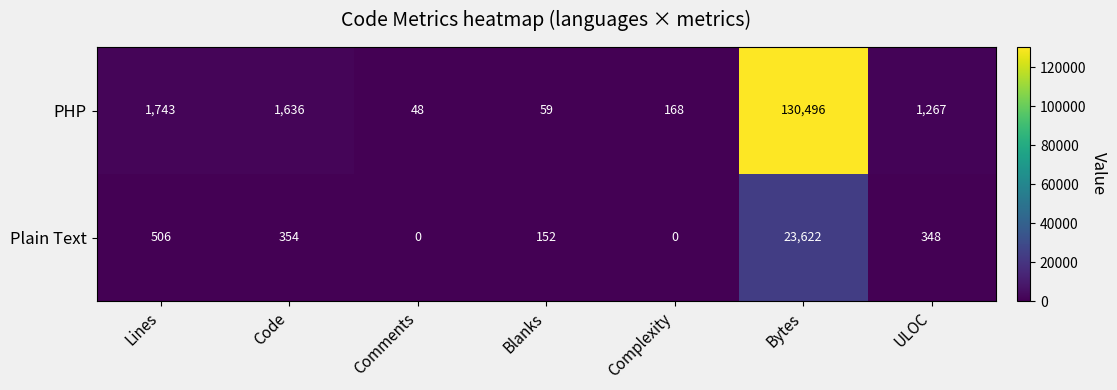

List the series in order of their overall mean, lowest first.

Plain Text, PHP